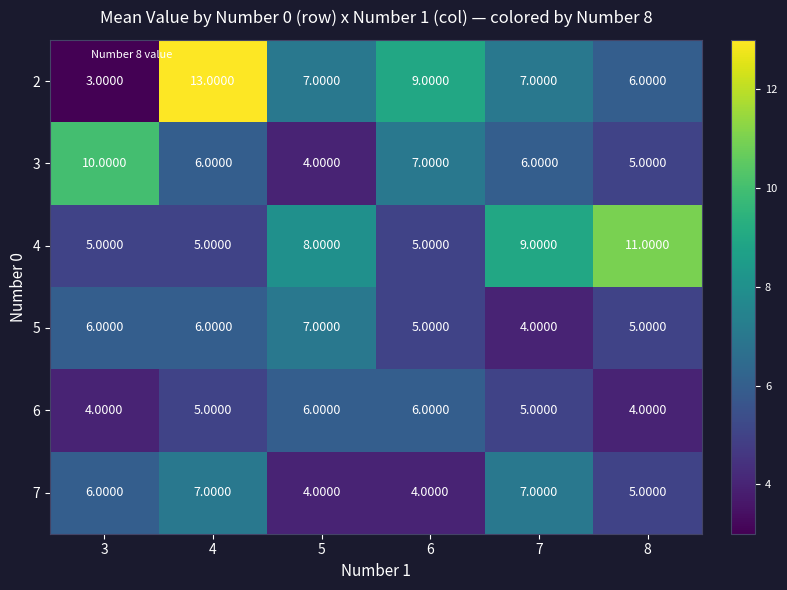

How many distinct data groups are displayed?

6